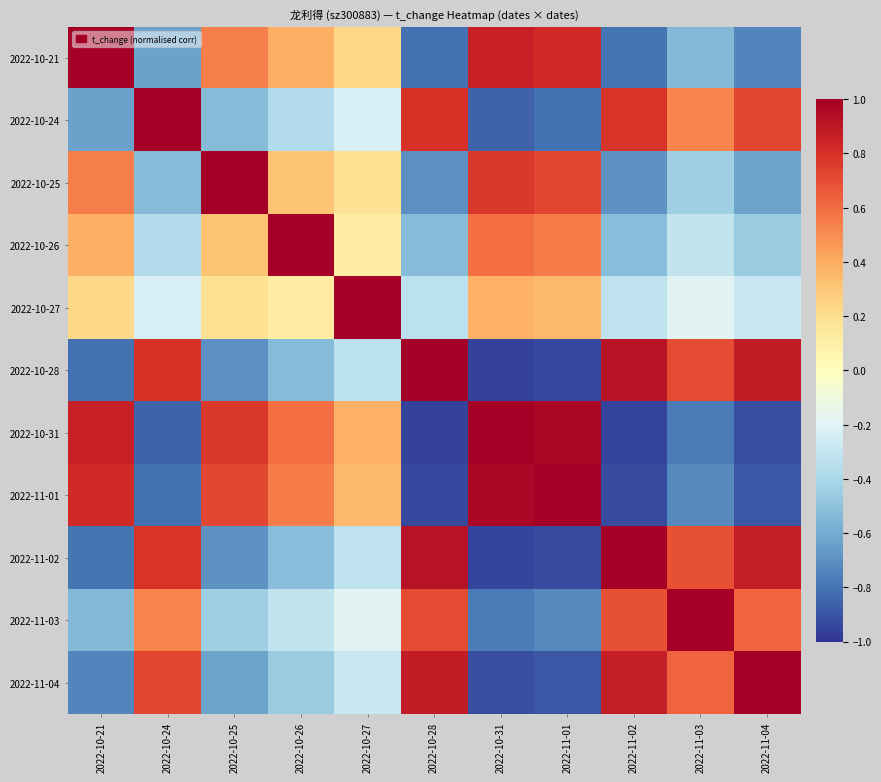

What is the smallest value displayed?

-1.0